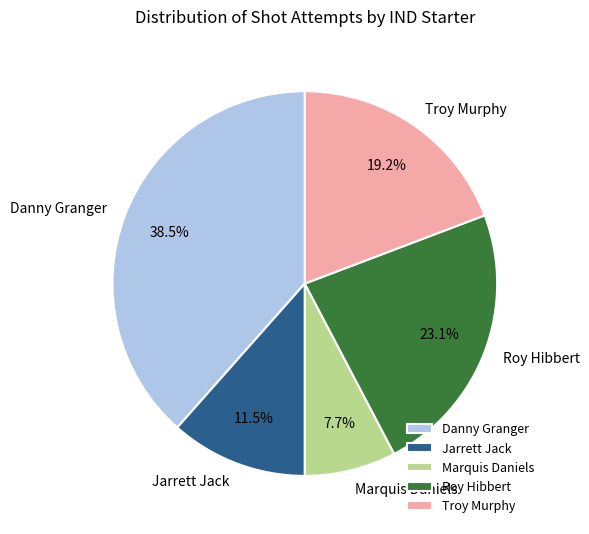

Which has a higher value, Danny Granger or Marquis Daniels?

Danny Granger